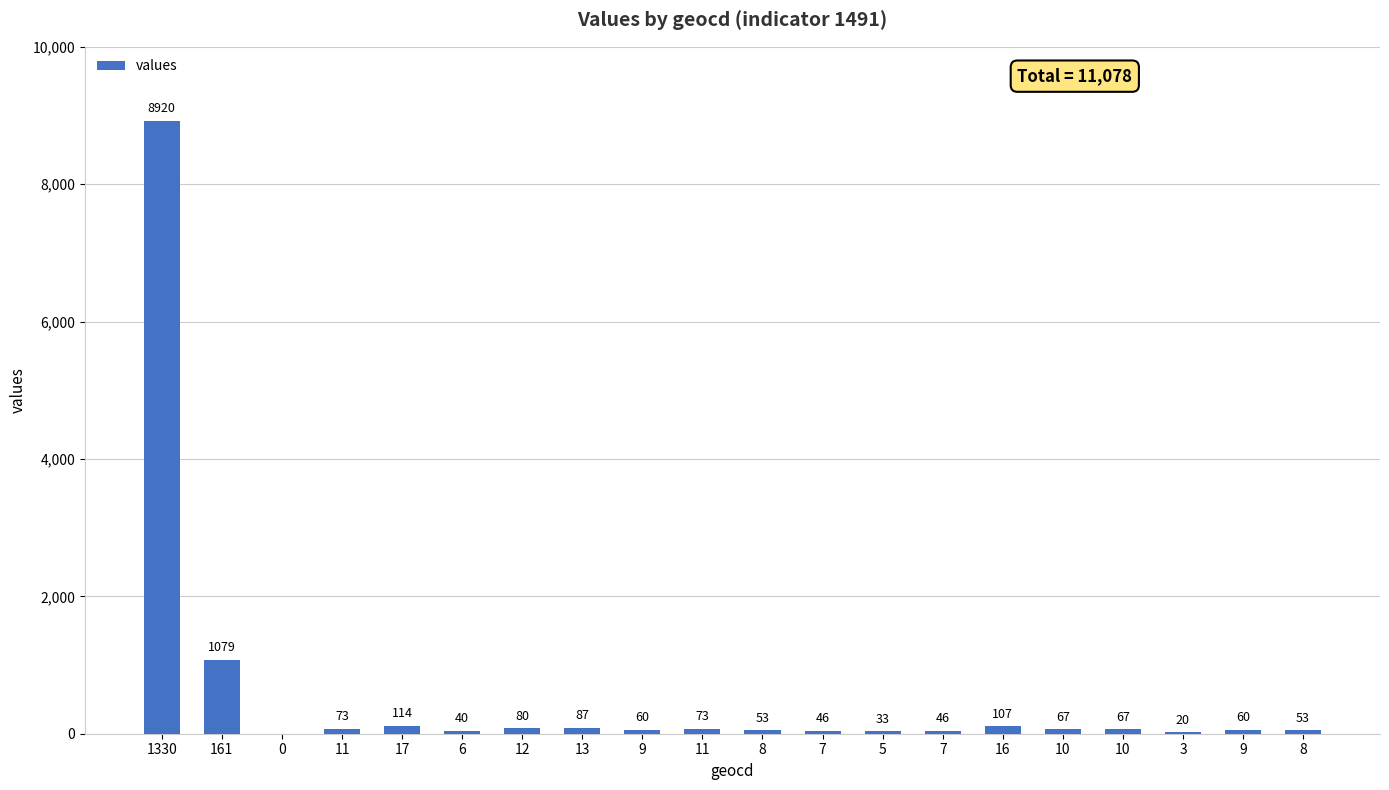

How many values are above zero?

19